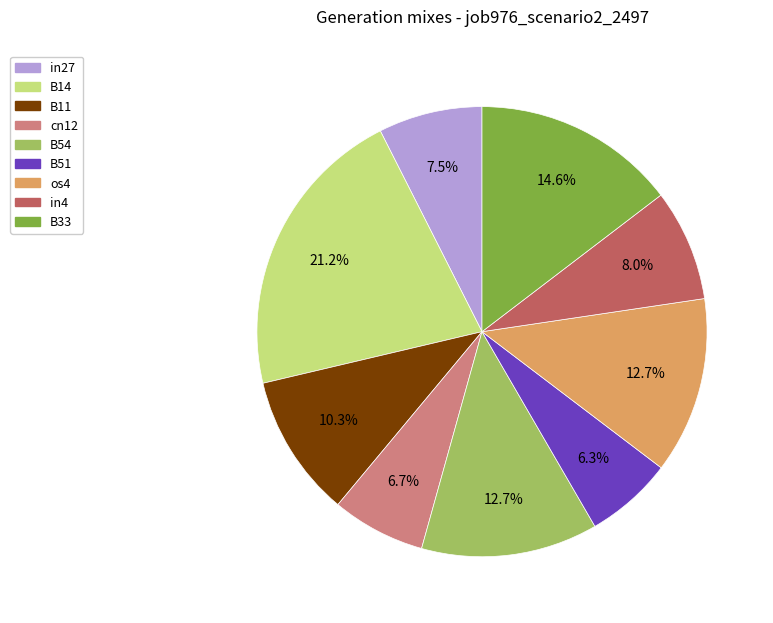

What percentage is the os4 slice, to the nearest percent?

13%